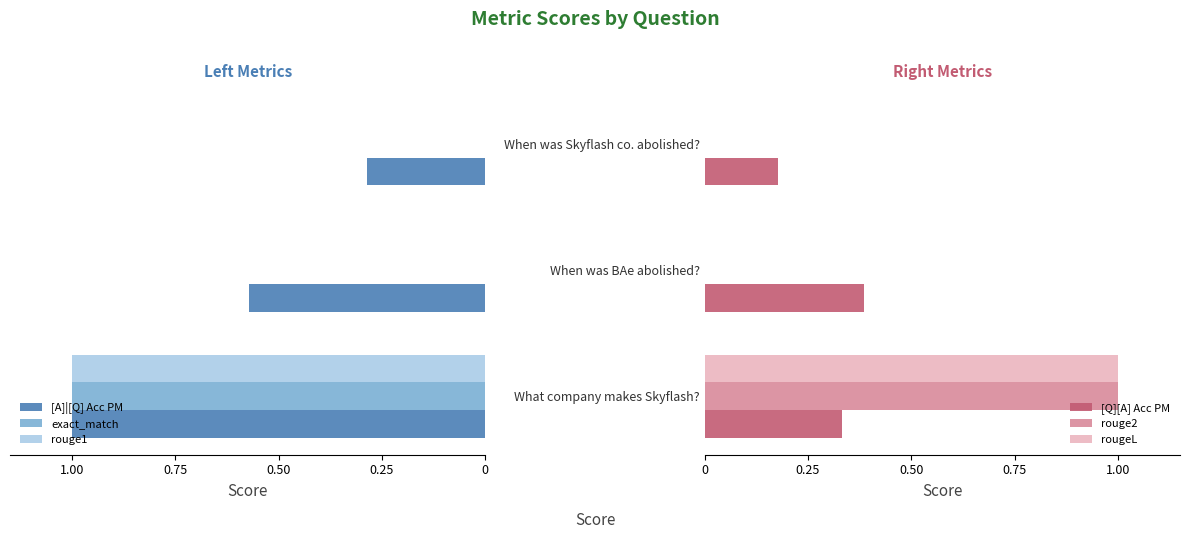

What is the difference between the maximum and second lowest values in the exact_match series?

1.0